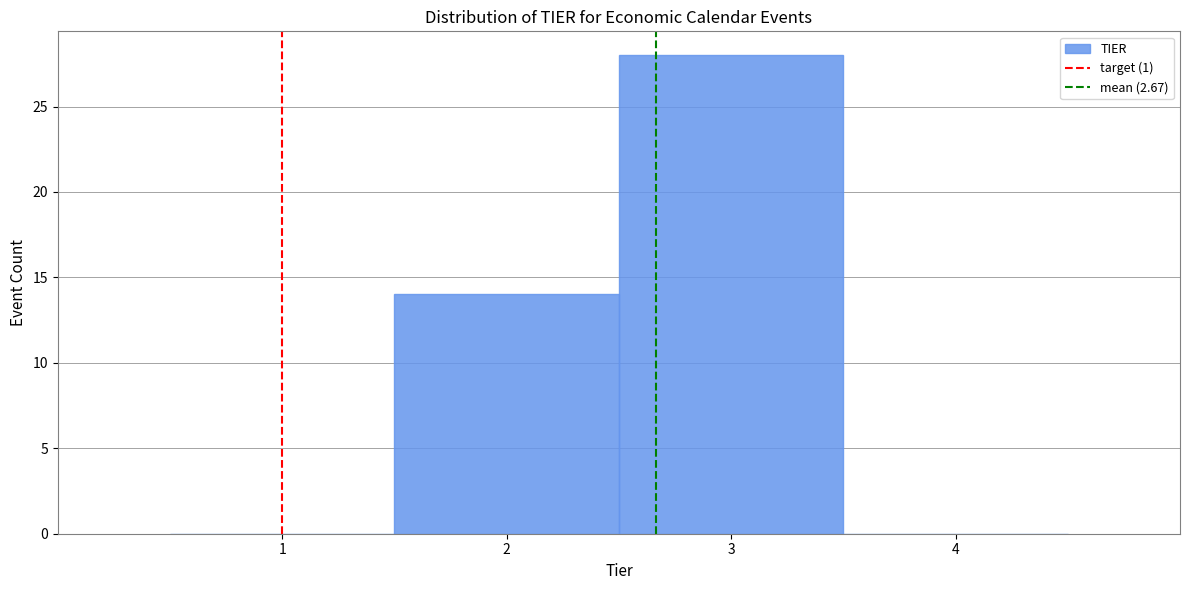

What is the height of the bar covering 2.5 to 3.5 on the x-axis? The values are not printed on the chart, so give them approximately, as read against the axis.

28